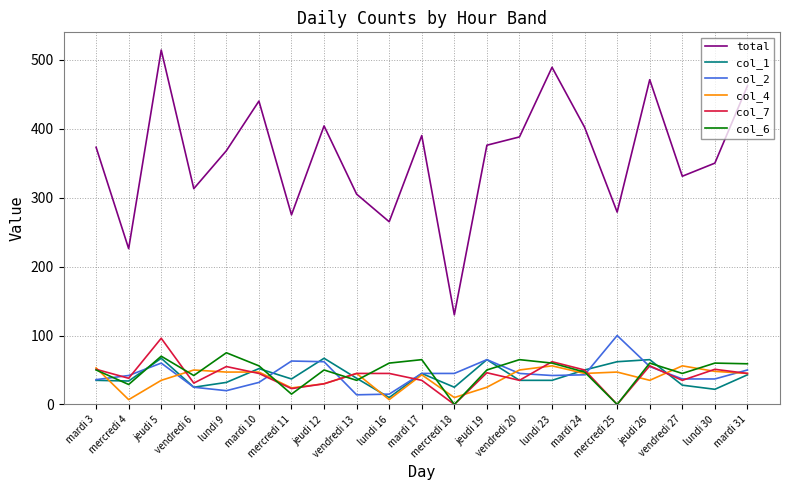

Which series has the largest total across all categories?

total